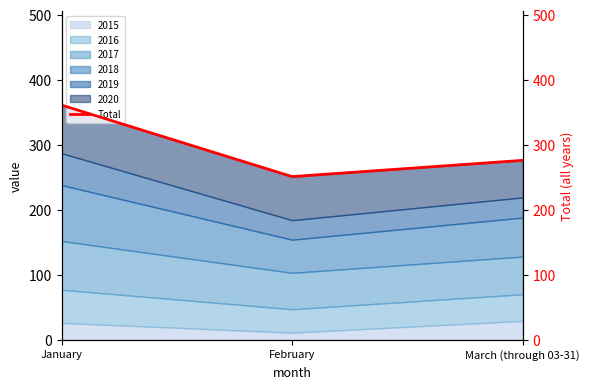

Reading left to right, list all the values displayed in this chart.

361	251	276